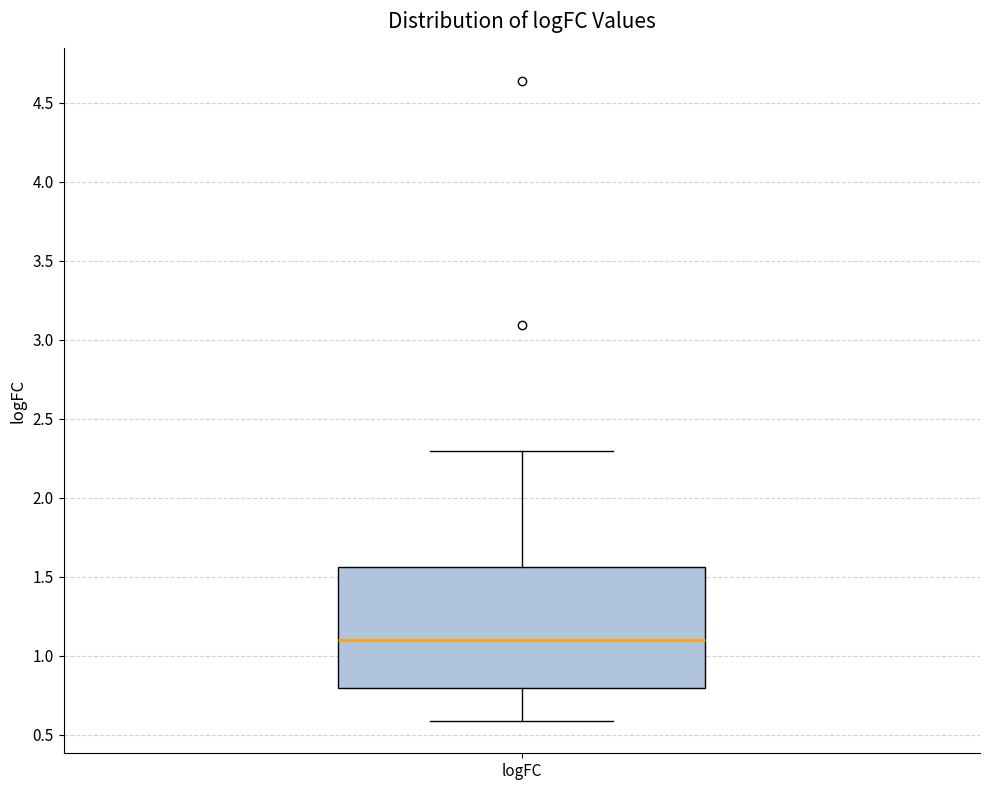

Read this box plot against the y-axis: the position of the median line, the range covered by the box, and the ends of both whiskers. The values are not printed on the chart, so give them approximately, as read against the axis.

median 1.10, box 0.80 to 1.55, whiskers 0.60 to 2.30